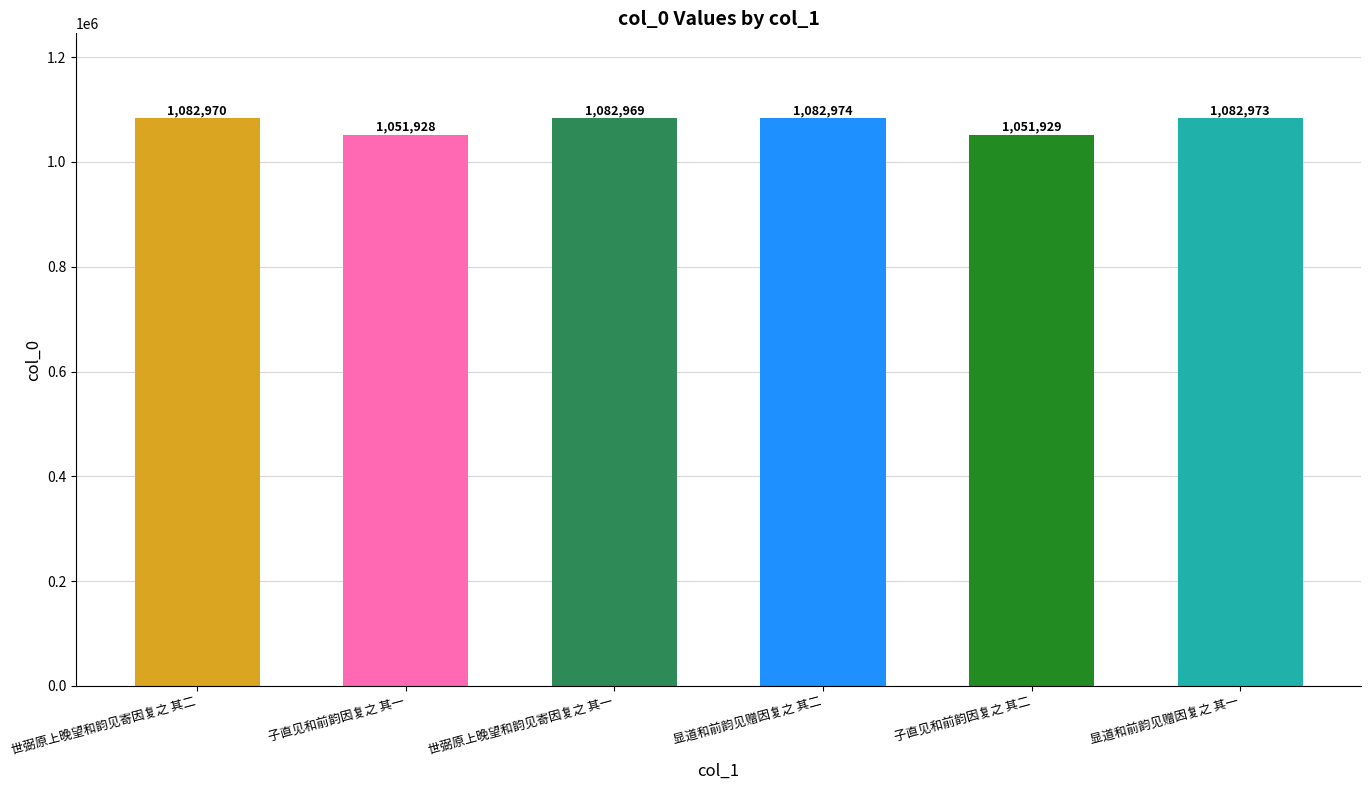

How many data points does each series have?

6